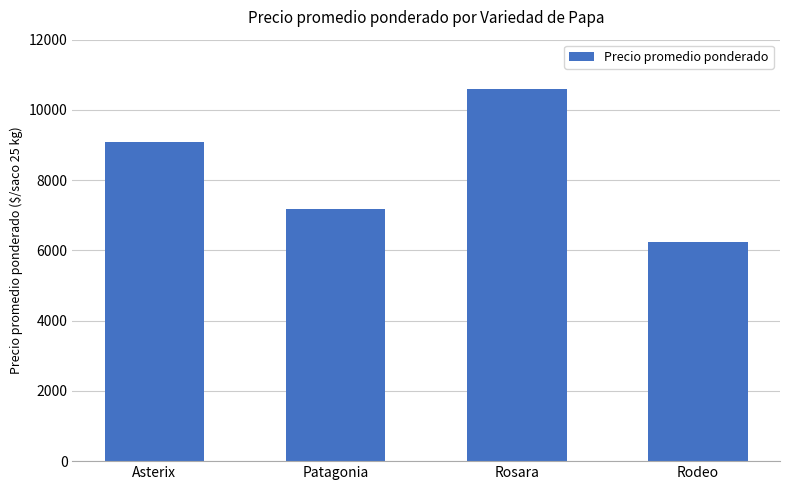

What is the value of the 4th bar from the left?

6250